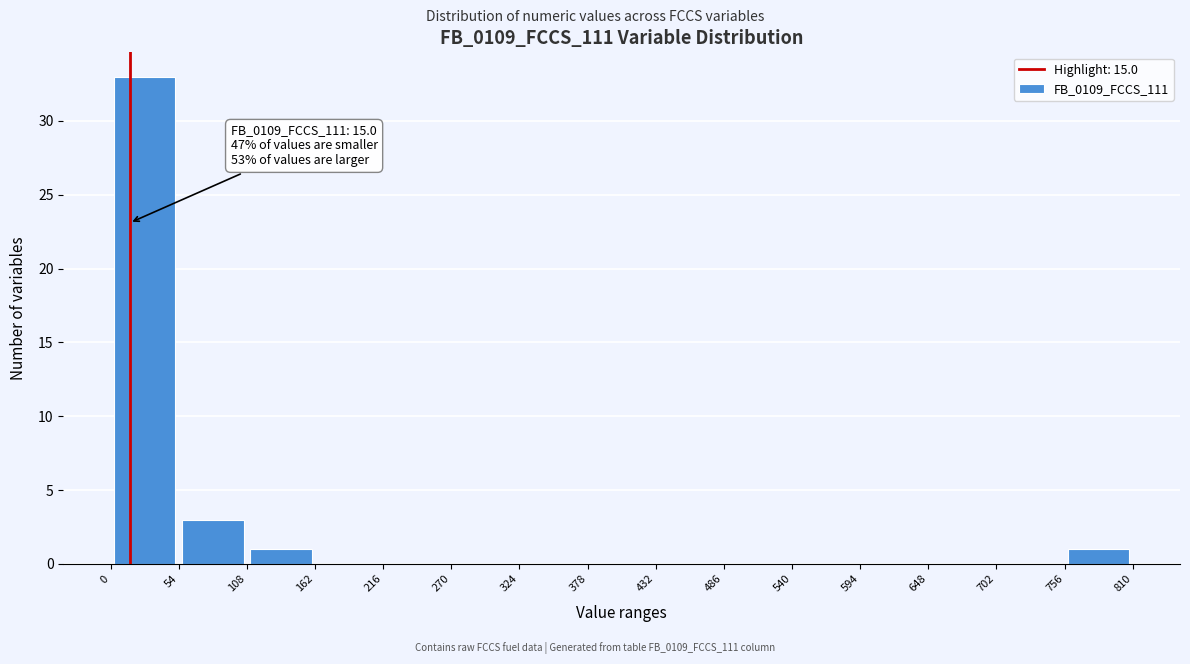

Over which range of the x-axis is the bar tallest?

0 to 54